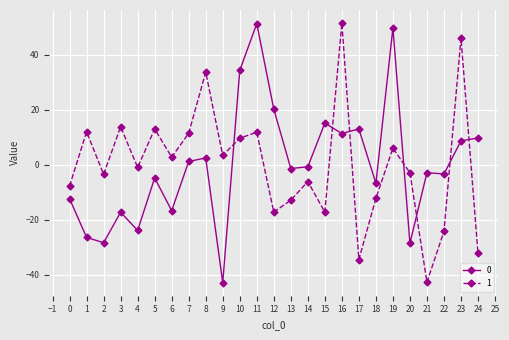

What is the greatest value displayed?

51.5